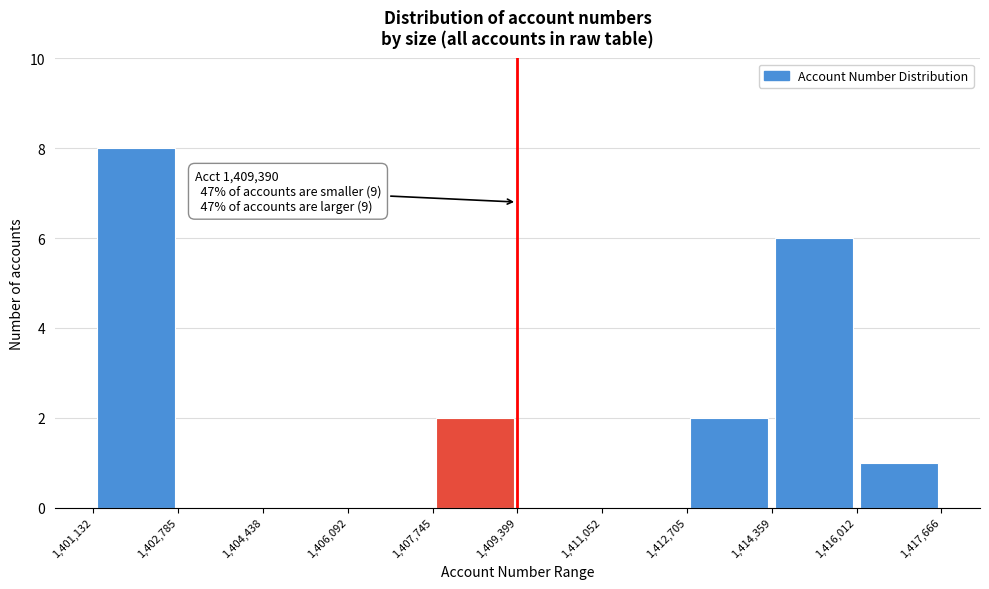

Over which range of the x-axis is the bar tallest?

1,401,132 to 1,402,785